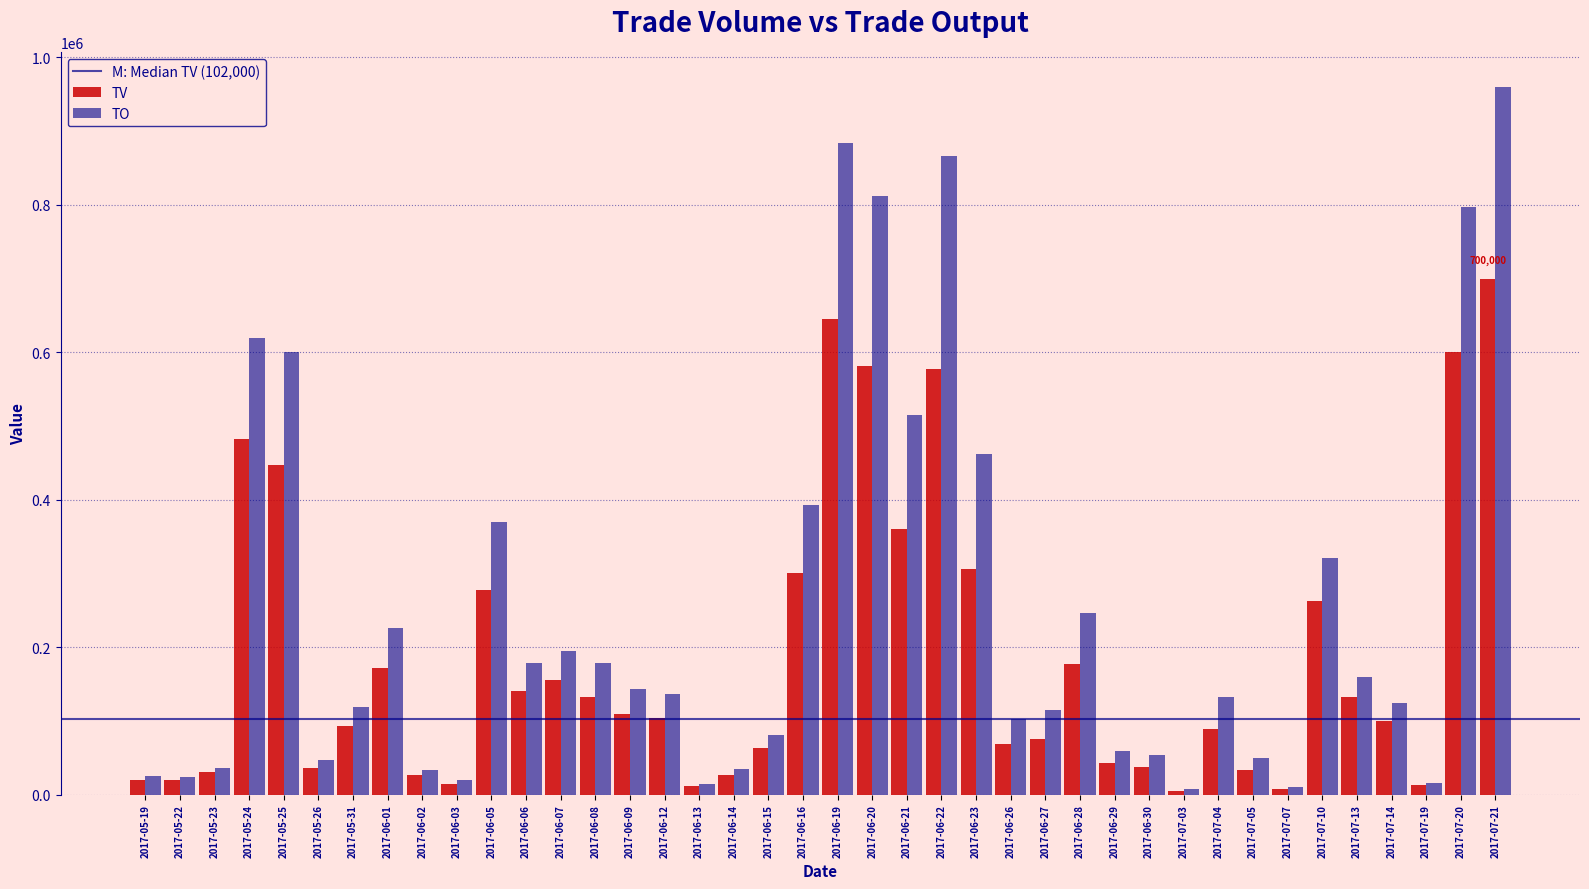

Count the number of data series in this chart.

2